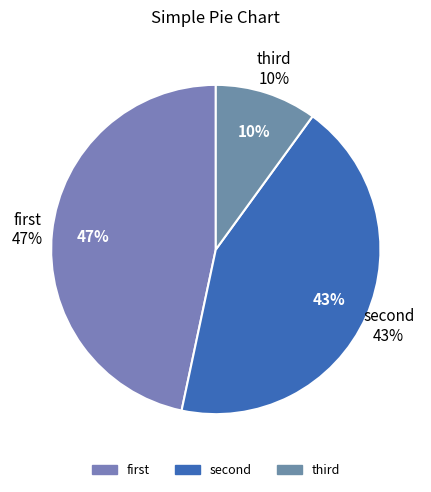

Which category has the biggest portion of the pie?

first